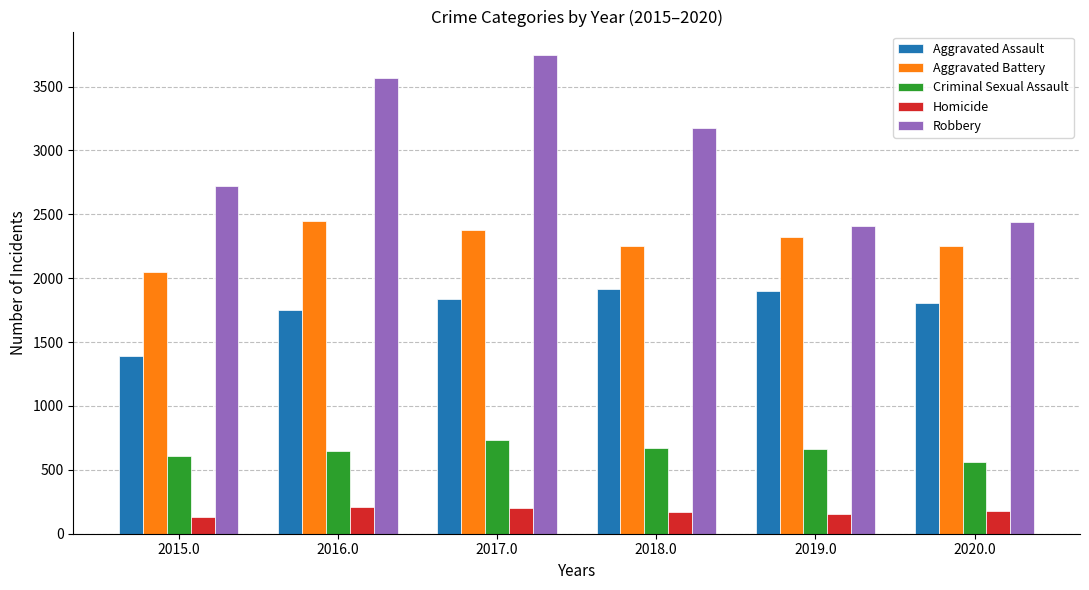

List the series in order of their overall mean, highest first.

Robbery, Aggravated Battery, Aggravated Assault, Criminal Sexual Assault, Homicide